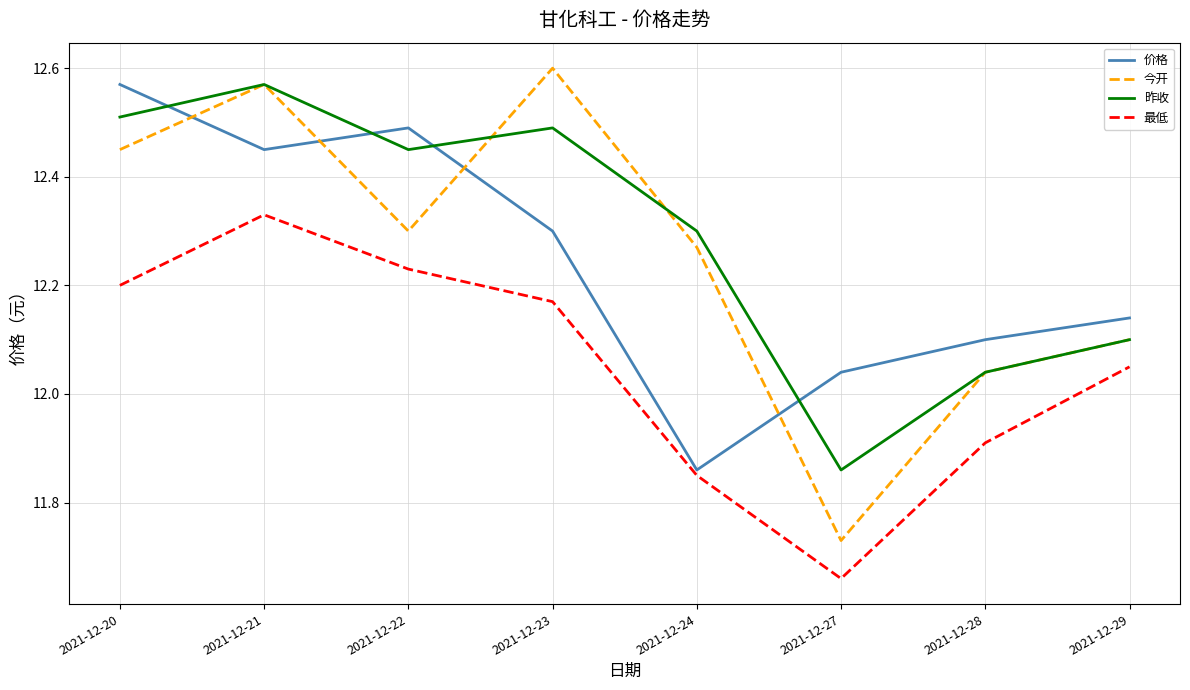

Is it true that 昨收 equals 3.0 at 2021-12-24?

False